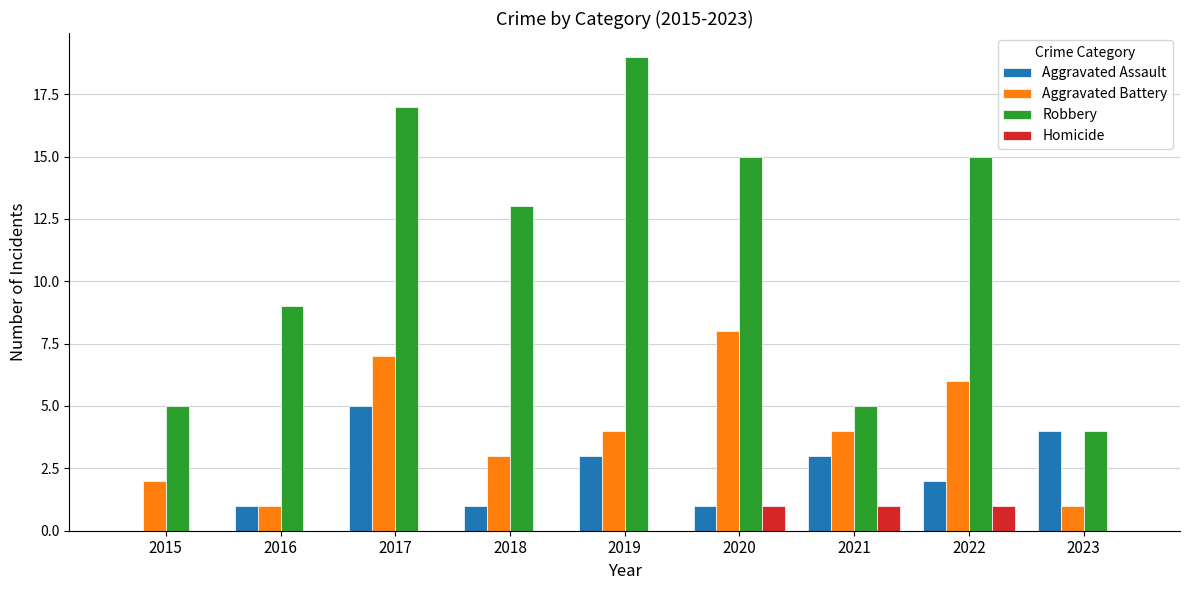

At which label does Aggravated Battery reach its peak?

2020